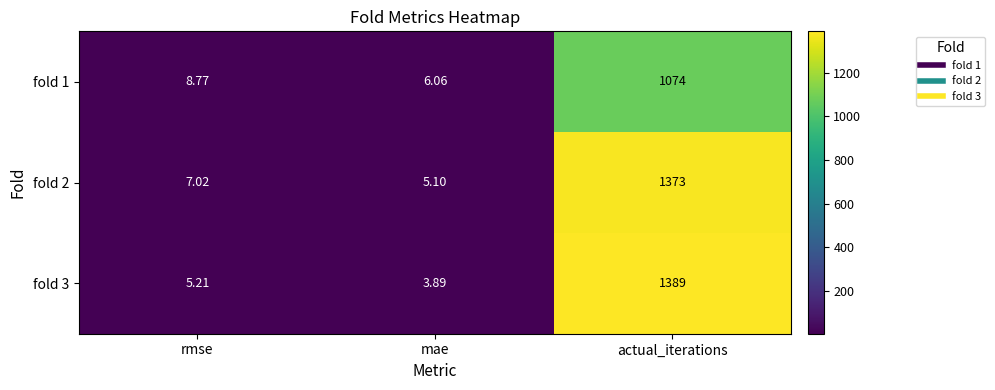

Rank the categories by fold 2 value from highest to lowest.

actual_iterations, rmse, mae